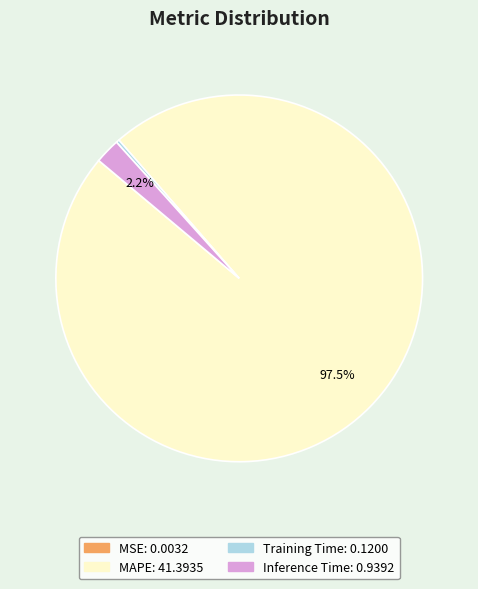

The Training Time slice represents 15% of the pie. True or false?

False